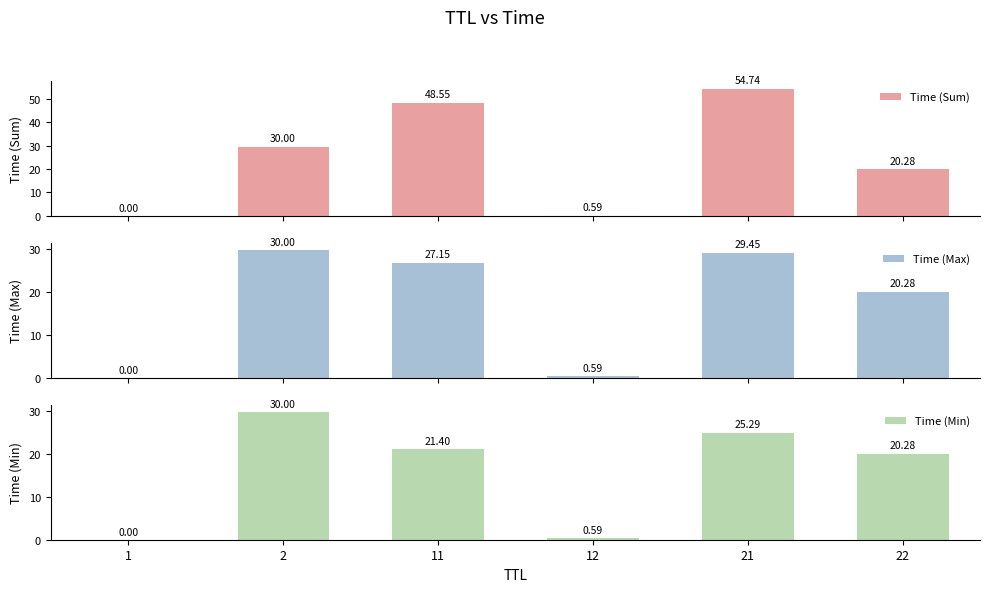

How many bars are there in total?

18